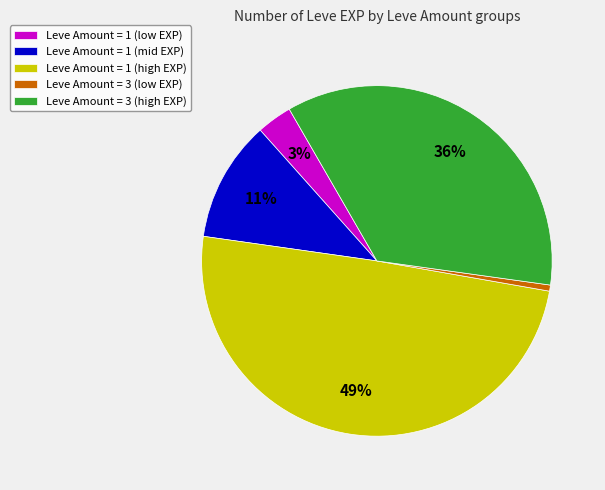

The Leve Amount = 1 (low EXP) slice represents 3% of the pie. True or false?

True